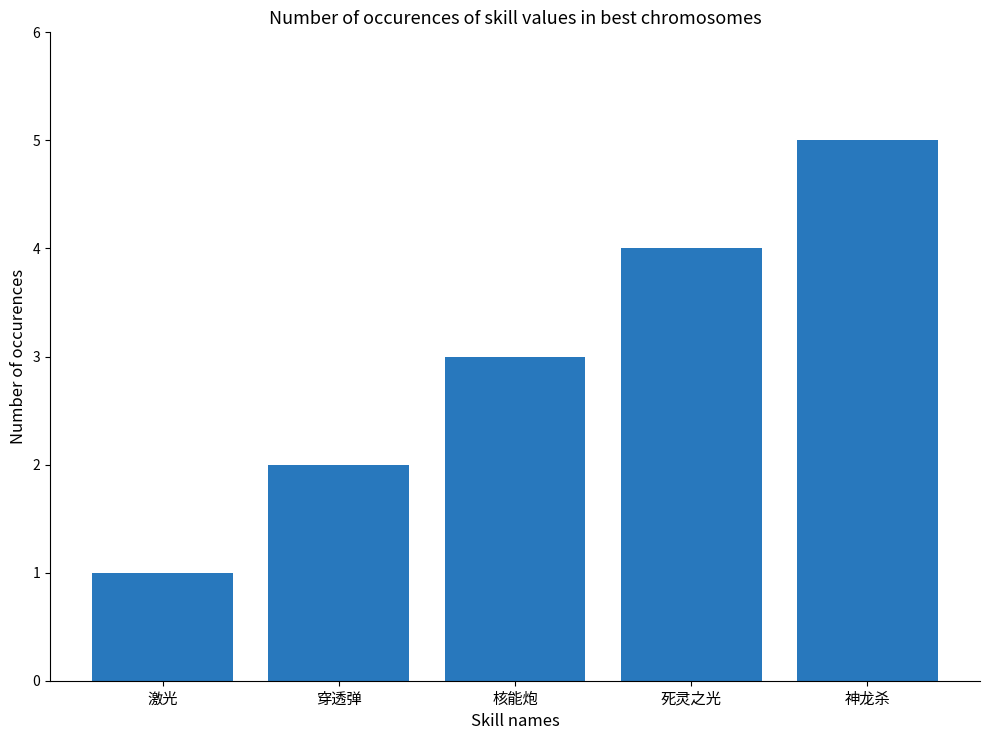

How many values are between 2 and 4?

3